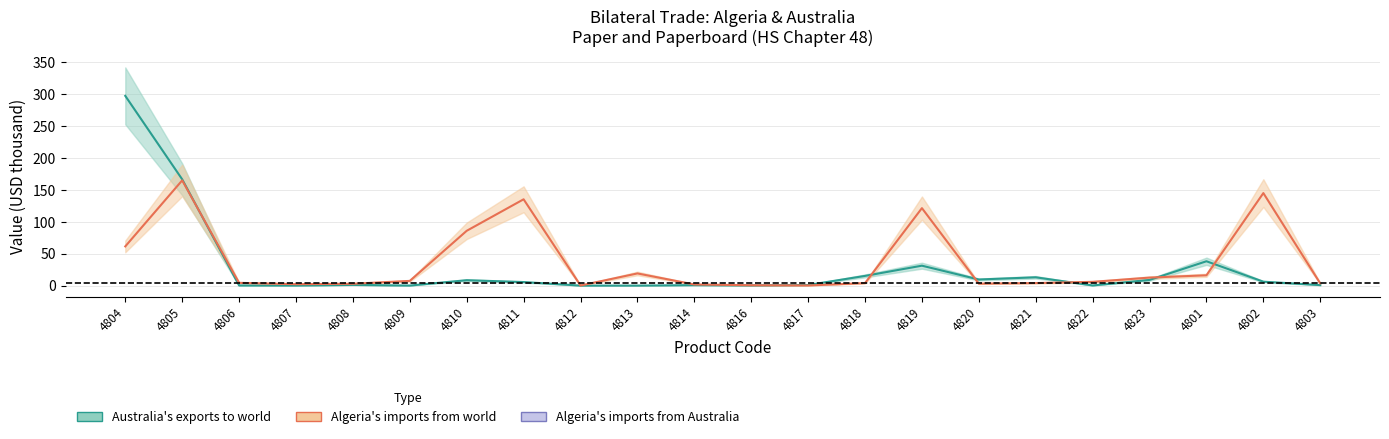

Is it true that Australia's exports to world (USD thousand) equals 186.6 at 4804?

False